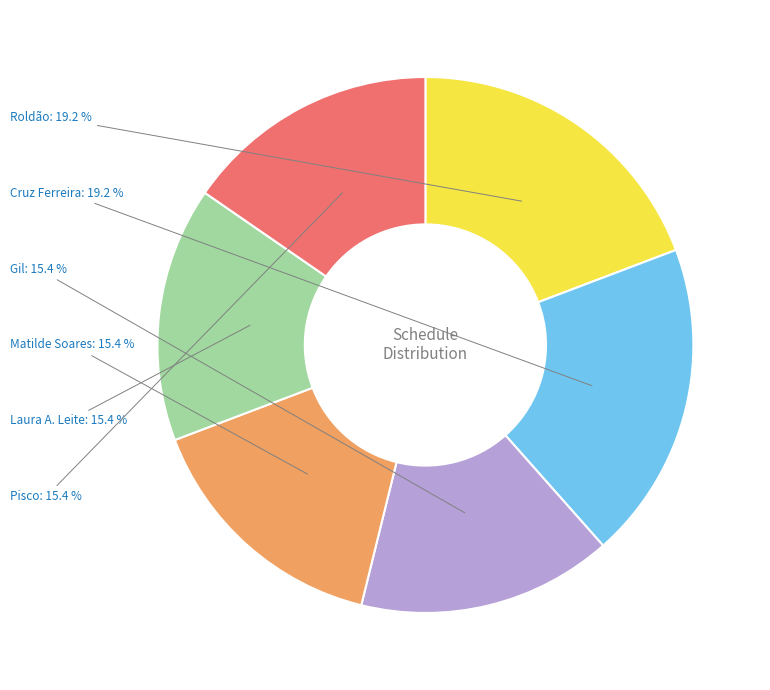

The Gil slice represents 15% of the pie. True or false?

True